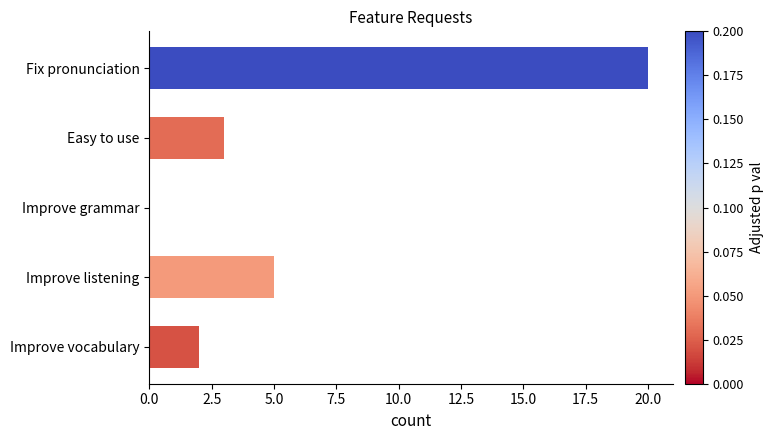

Reading top to bottom, list all the values displayed in this chart.

Fix pronunciation=20	Easy to use=3	Improve grammar=0	Improve listening=5	Improve vocabulary=2